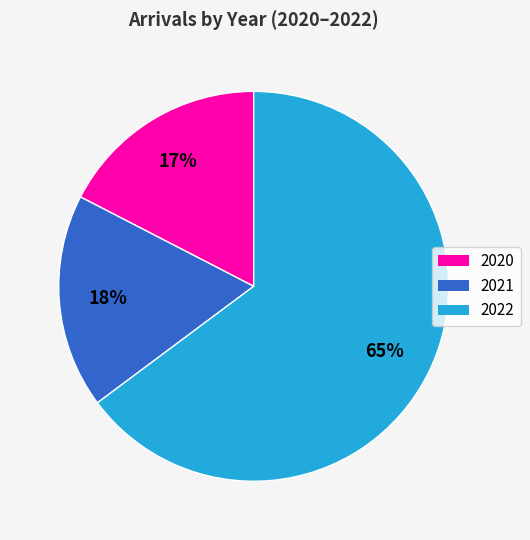

Is there a majority slice in this chart?

Yes